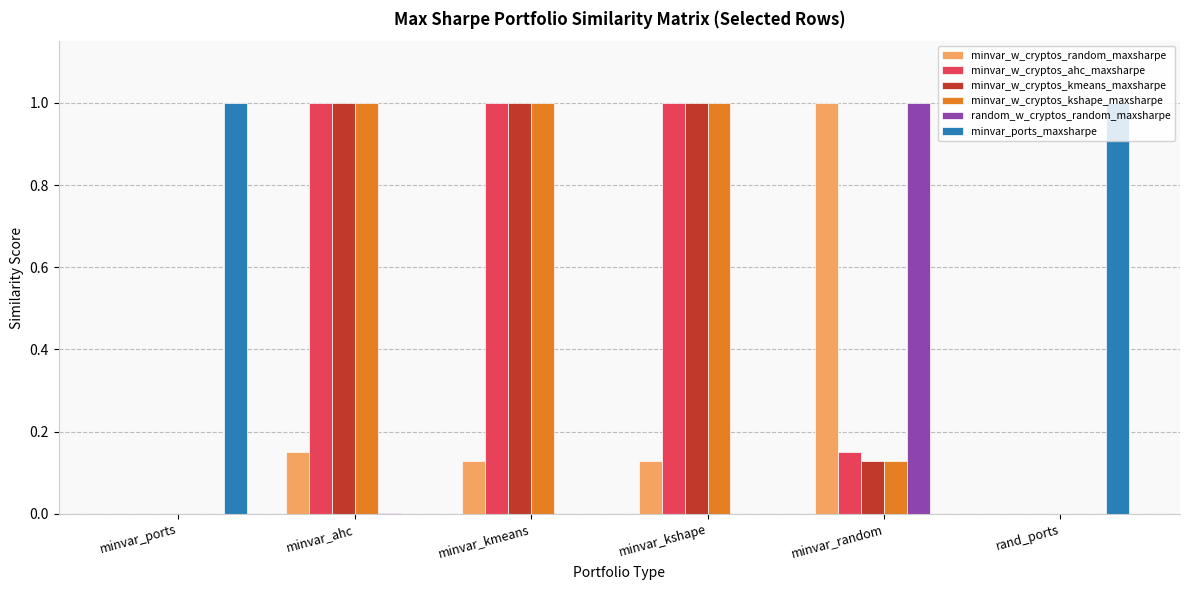

What is the total value across all series at minvar_random?

2.4